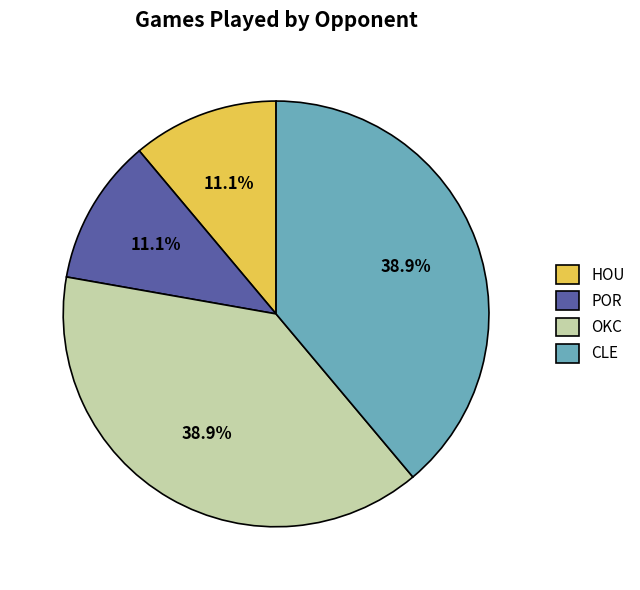

Combined, do POR and HOU account for over 50%?

No